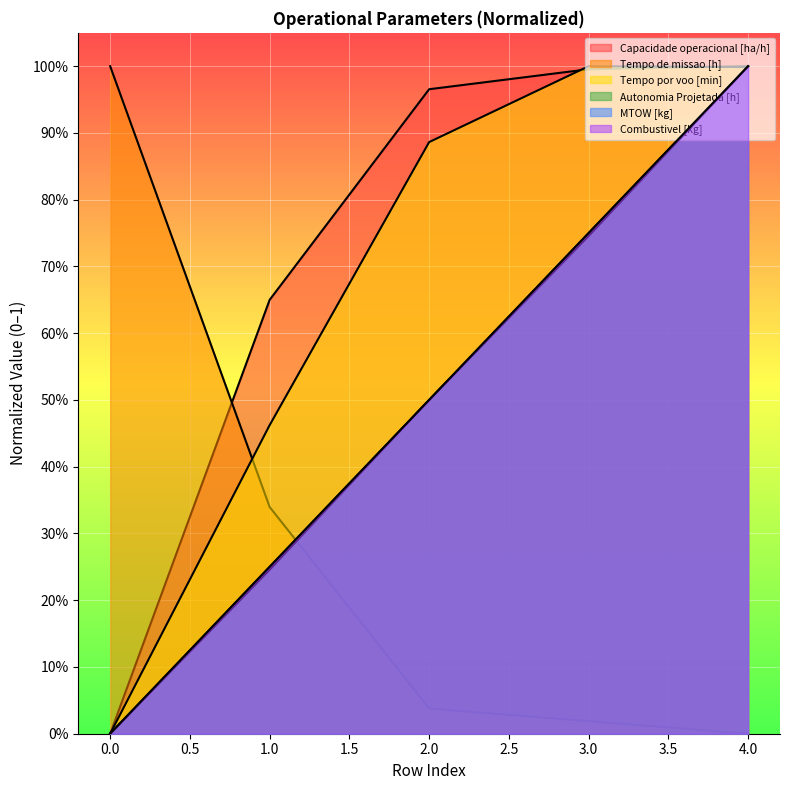

At which category is the sum across all series the highest?

4